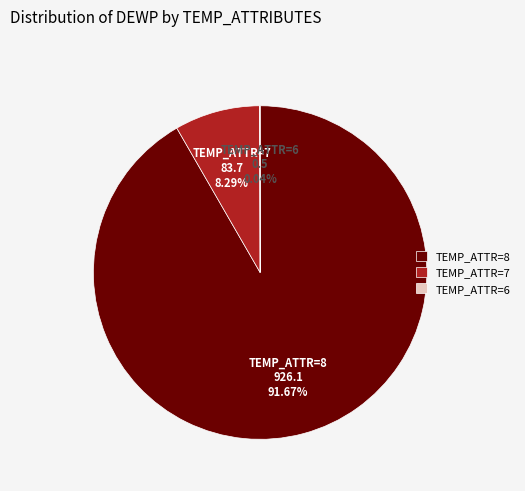

Which has a higher value, TEMP_ATTR=7 or TEMP_ATTR=8?

TEMP_ATTR=8